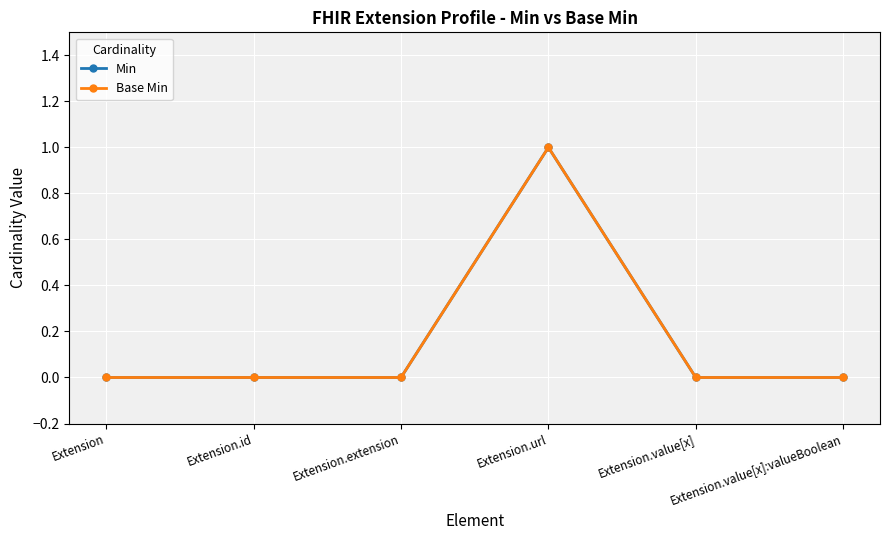

What position from the left is Extension.url?

4